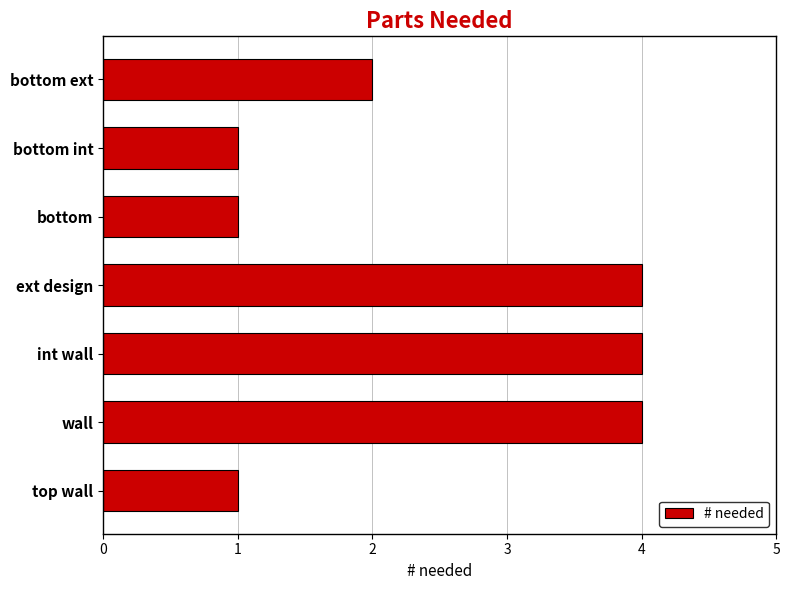

How many categories are shown in the chart?

7